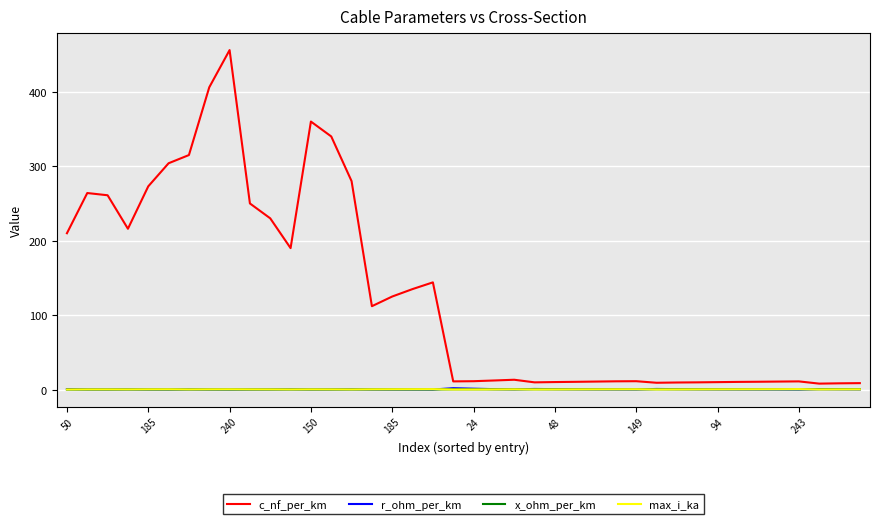

Which series has the widest spread of values?

c_nf_per_km